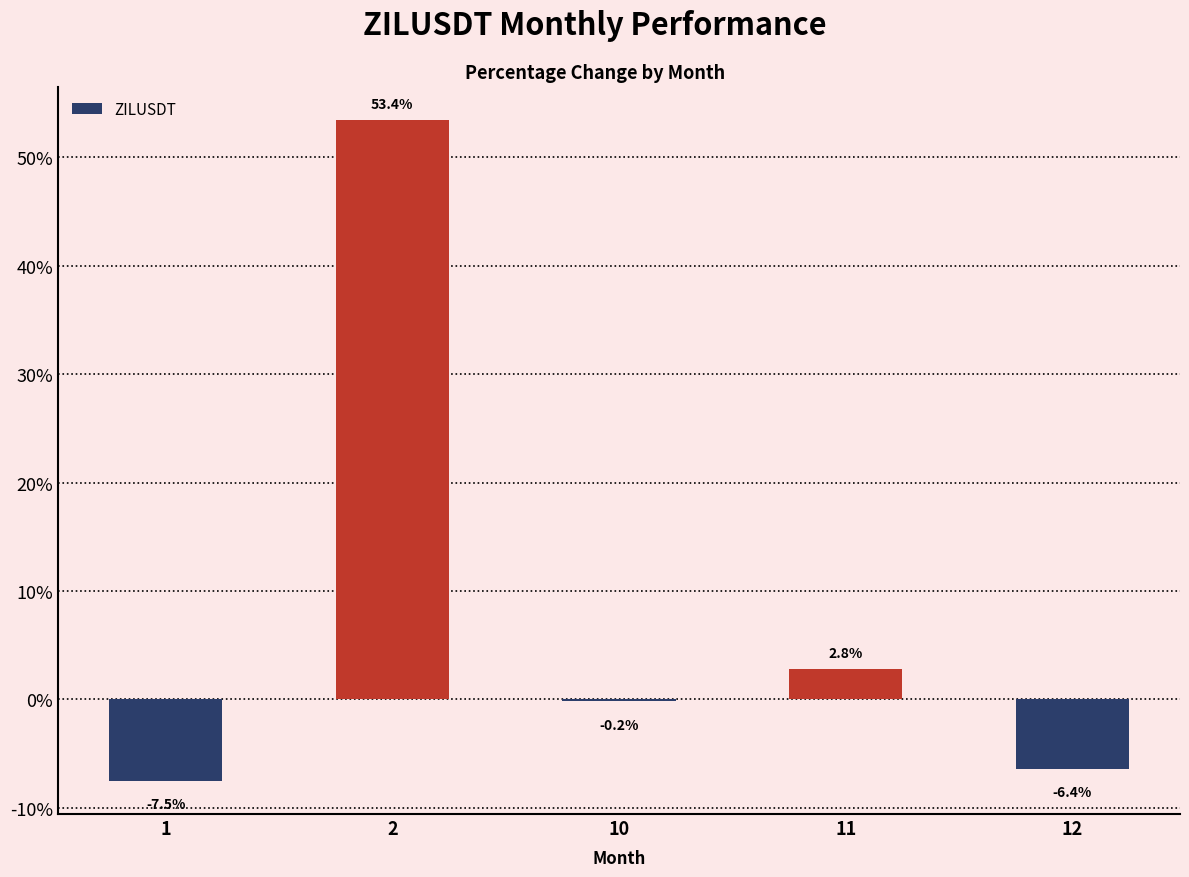

What is the average value?

8.4